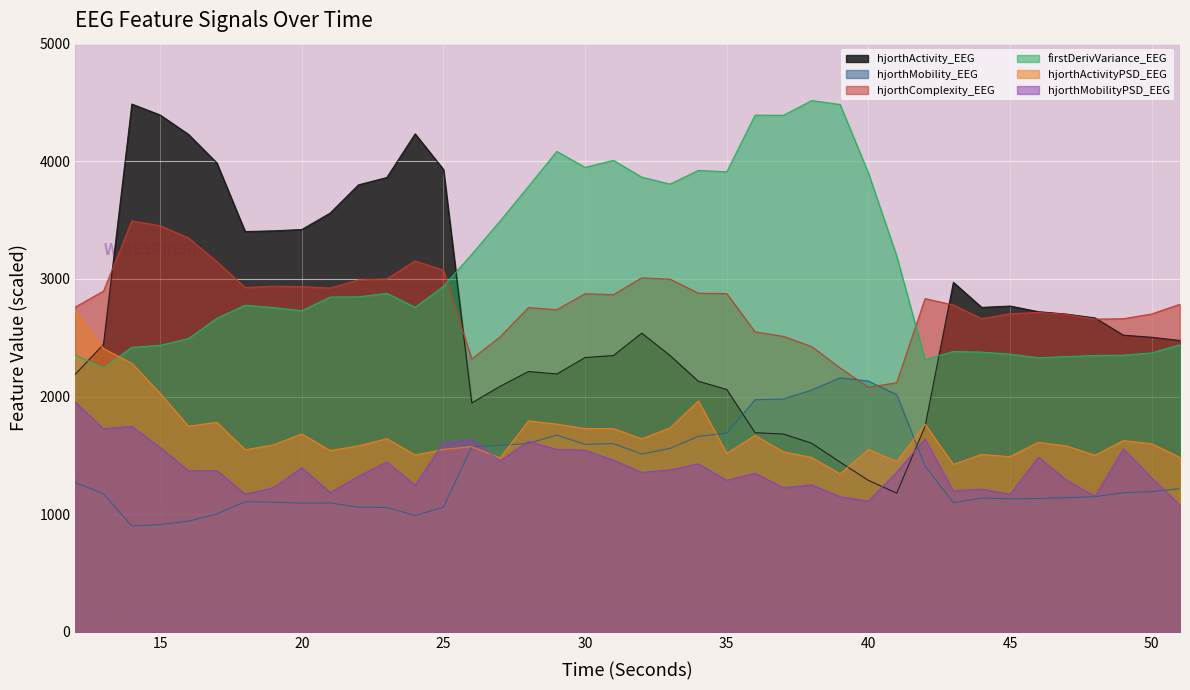

Which series changed the most between 22 and 40?

hjorthActivity_EEG